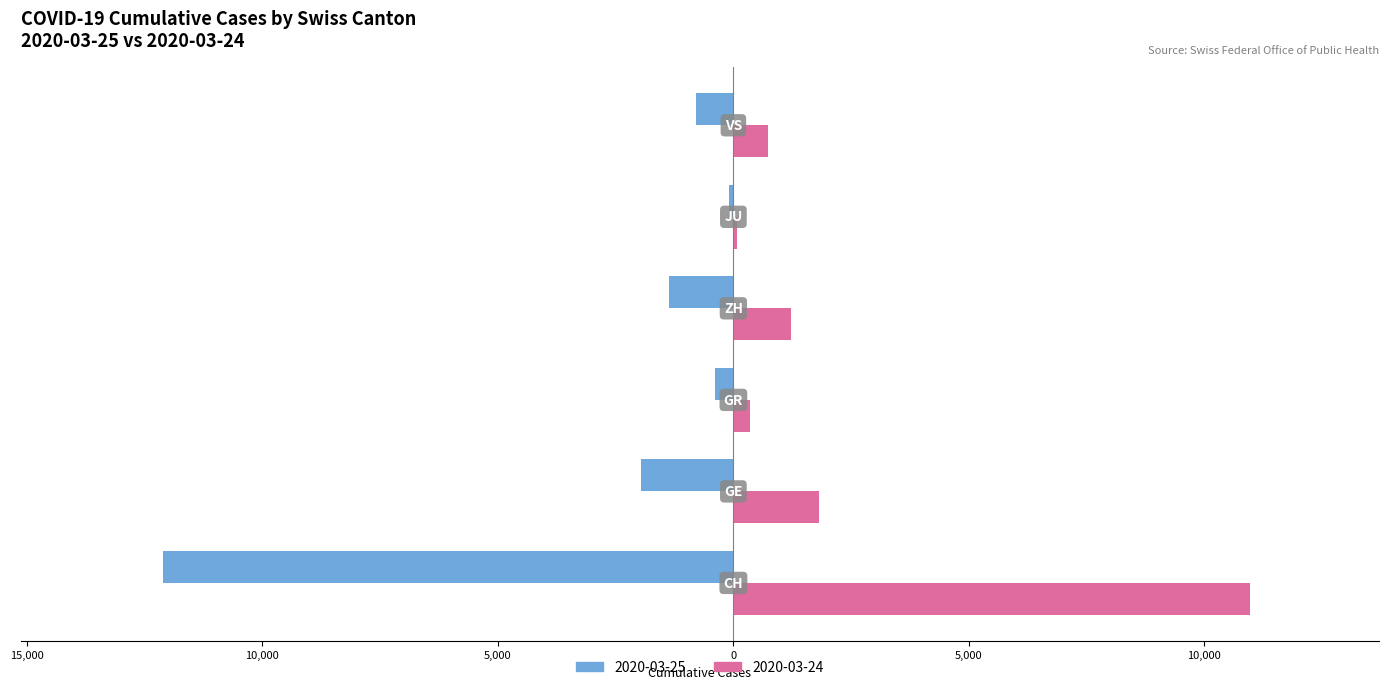

Reading right to left, what are all the values shown in this chart?

VS=-793	JU=-92	ZH=-1357	GR=-393	GE=-1960	CH=-12108